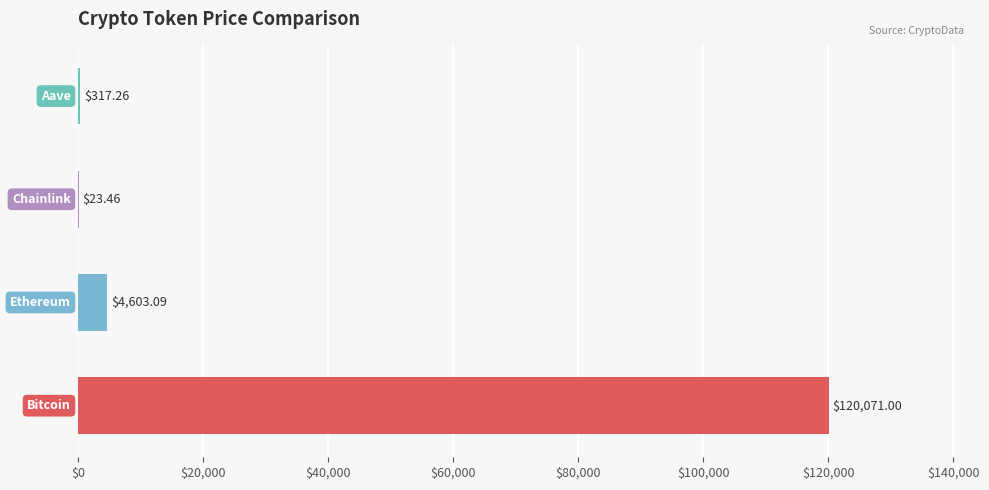

What is the sum of all values?

125014.8